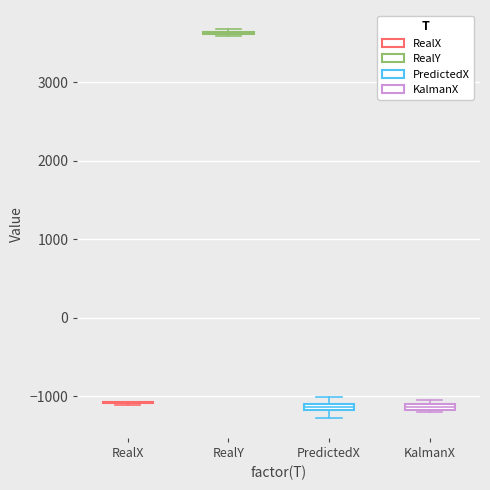

Where does the lower whisker of the box for PredictedX end on the y-axis? The values are not printed on the chart, so give them approximately, as read against the axis.

-1300